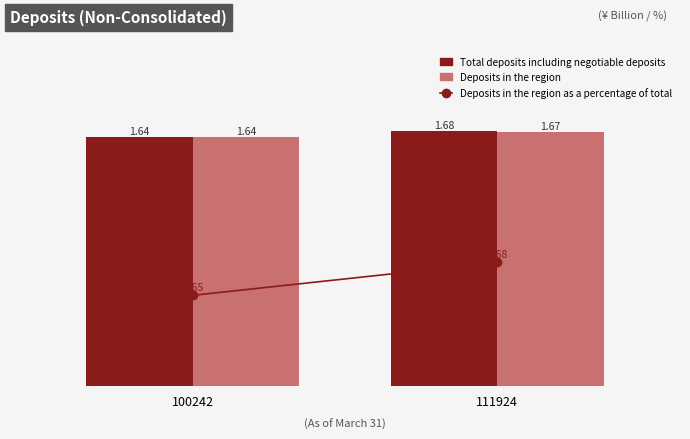

Rank the series at 111924 from highest to lowest value.

Total deposits including negotiable deposits, Deposits in the region as a percentage of total, Deposits in the region